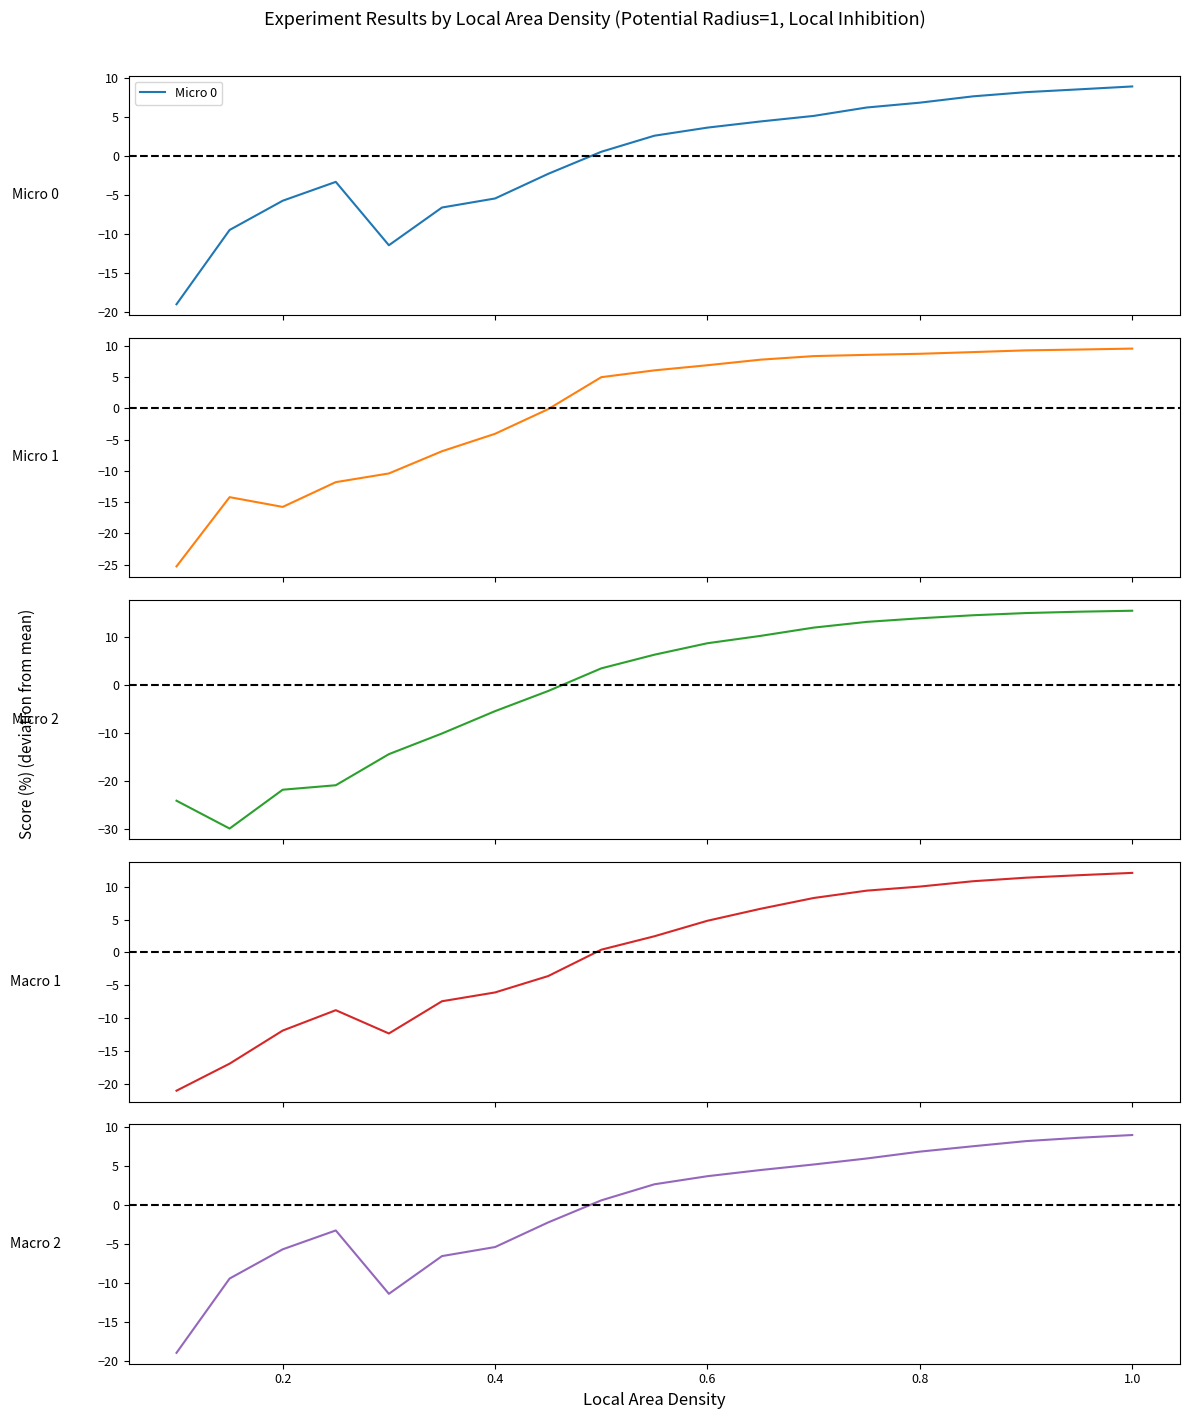

What is the lowest value of the Micro 0 series?

-19.0